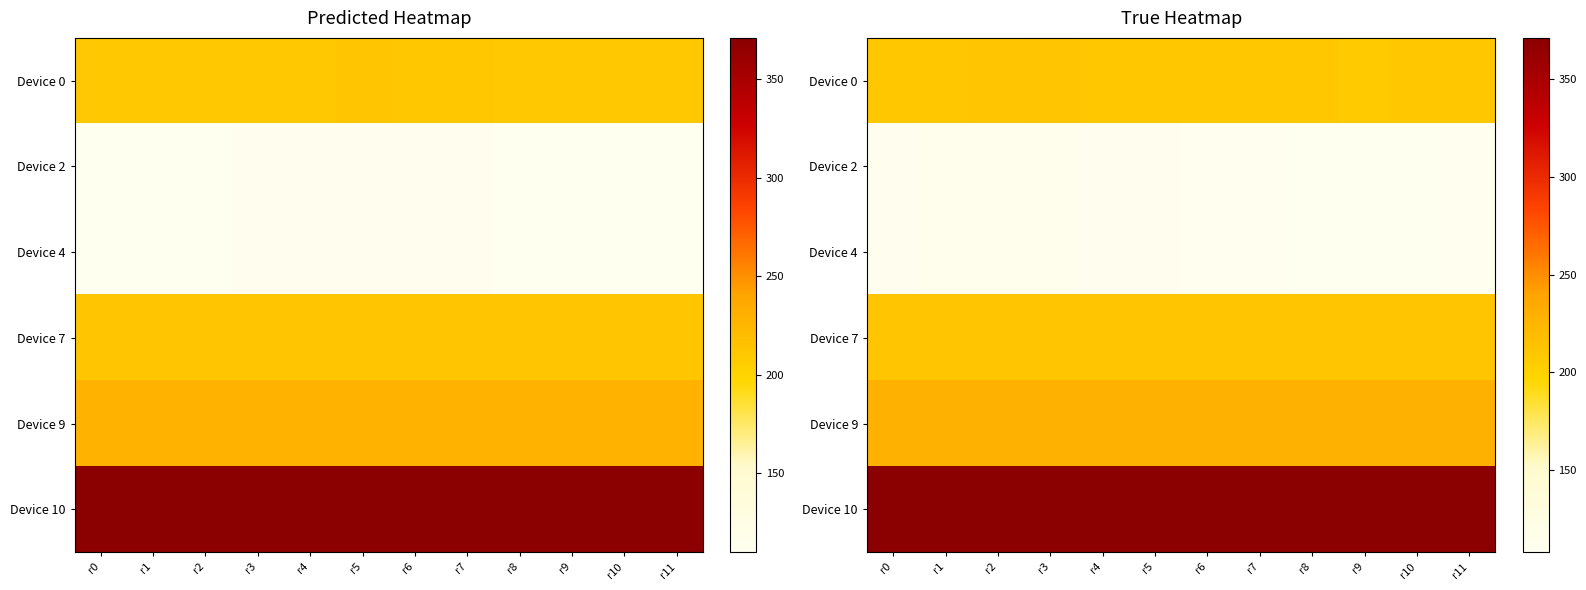

What is the minimum value for Device 9?

229